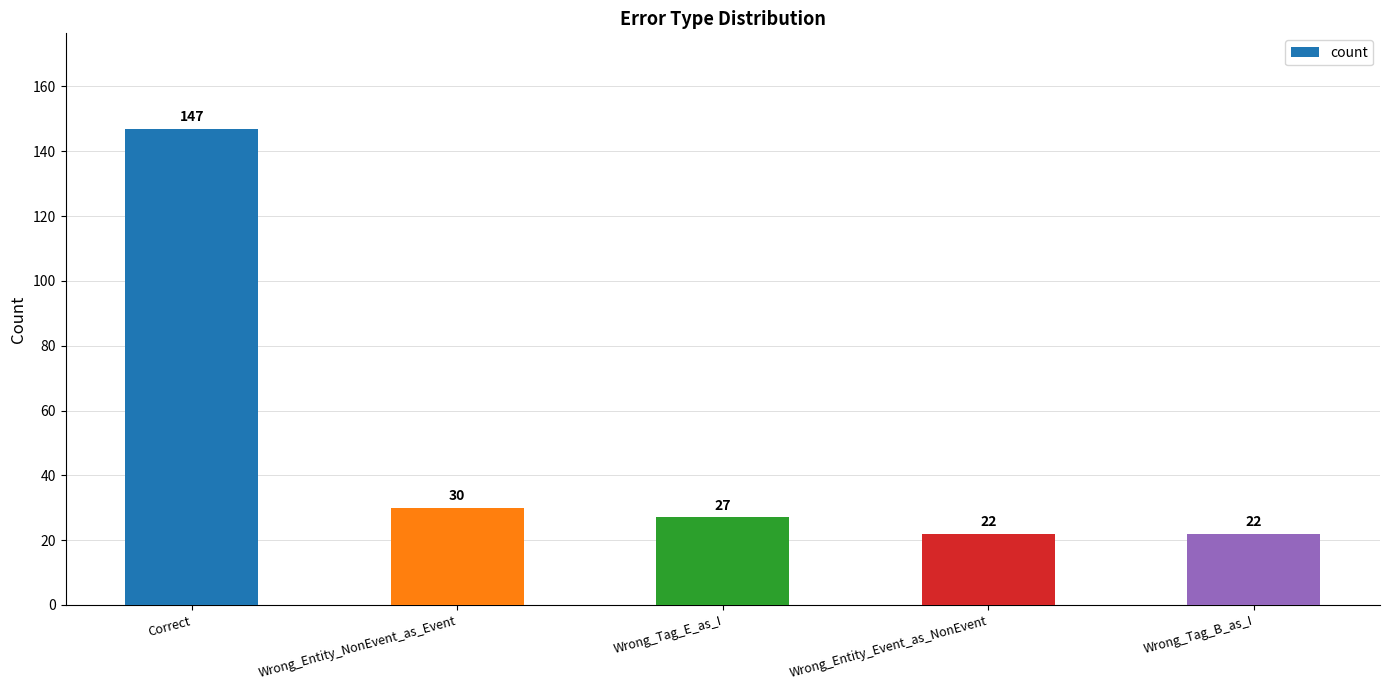

What is the minimum value shown in the chart?

22